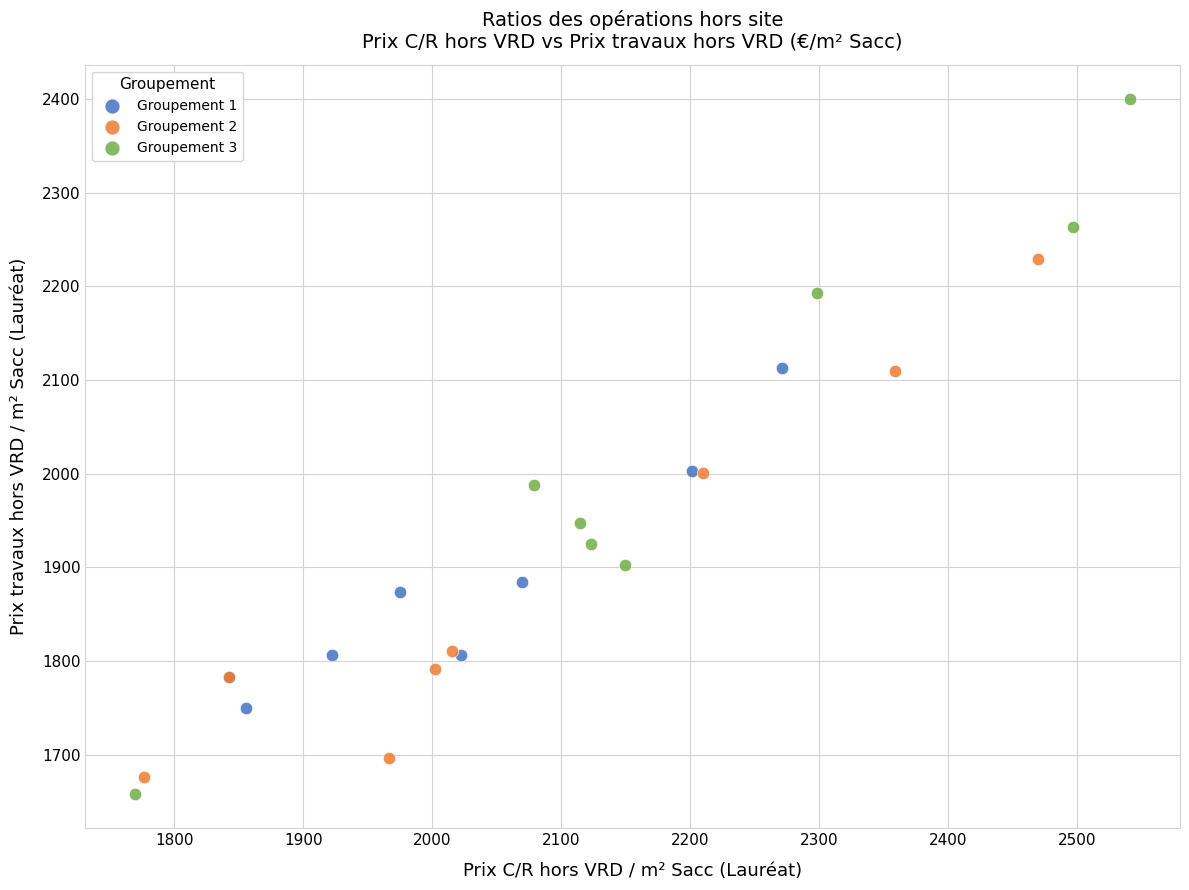

Which series has the largest Y range (max minus min)?

Groupement 3